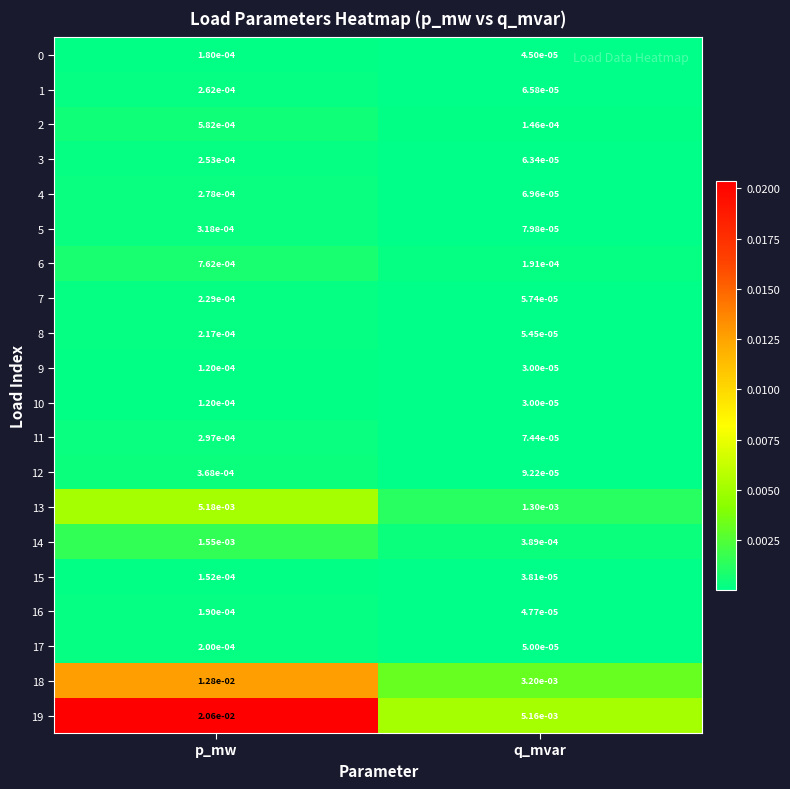

At which label is 18 closest to 0?

q_mvar